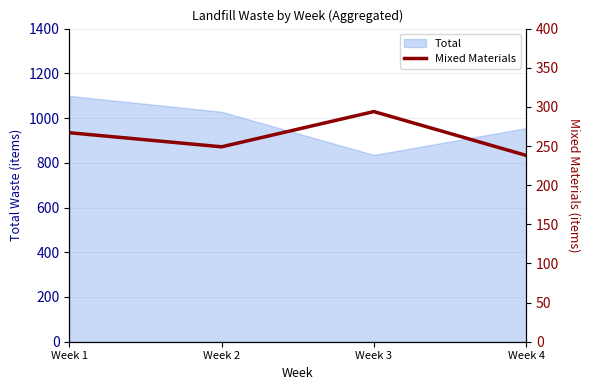

Rank the categories by value from highest to lowest.

Week 3, Week 1, Week 2, Week 4